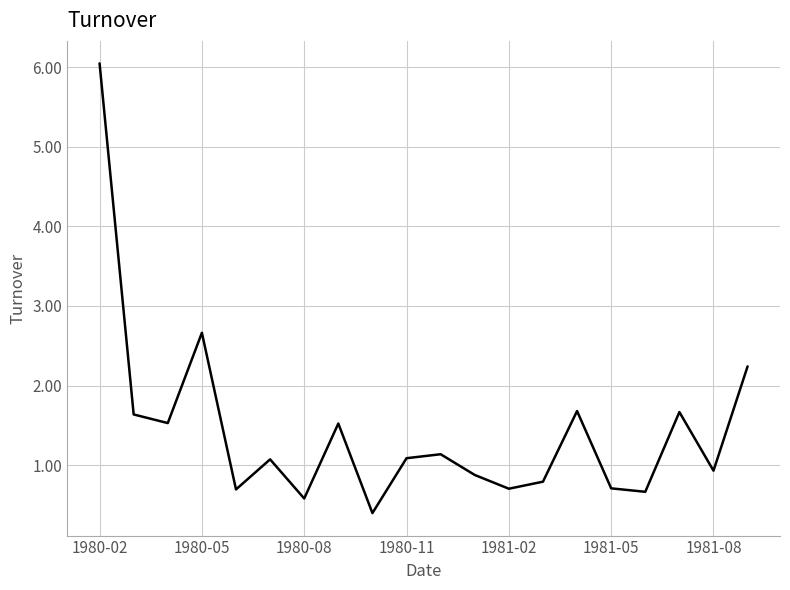

What is the maximum value shown in the chart?

6.0